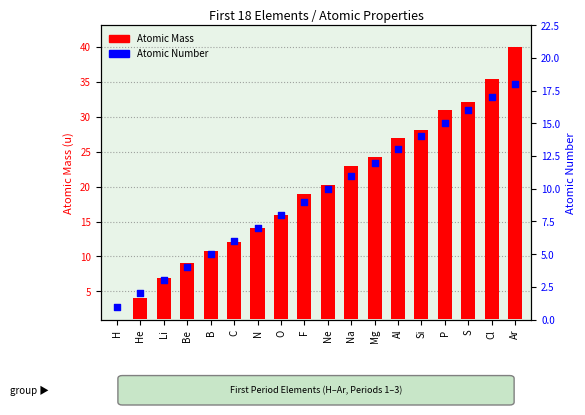

Which series has the largest total across all categories?

Atomic Mass